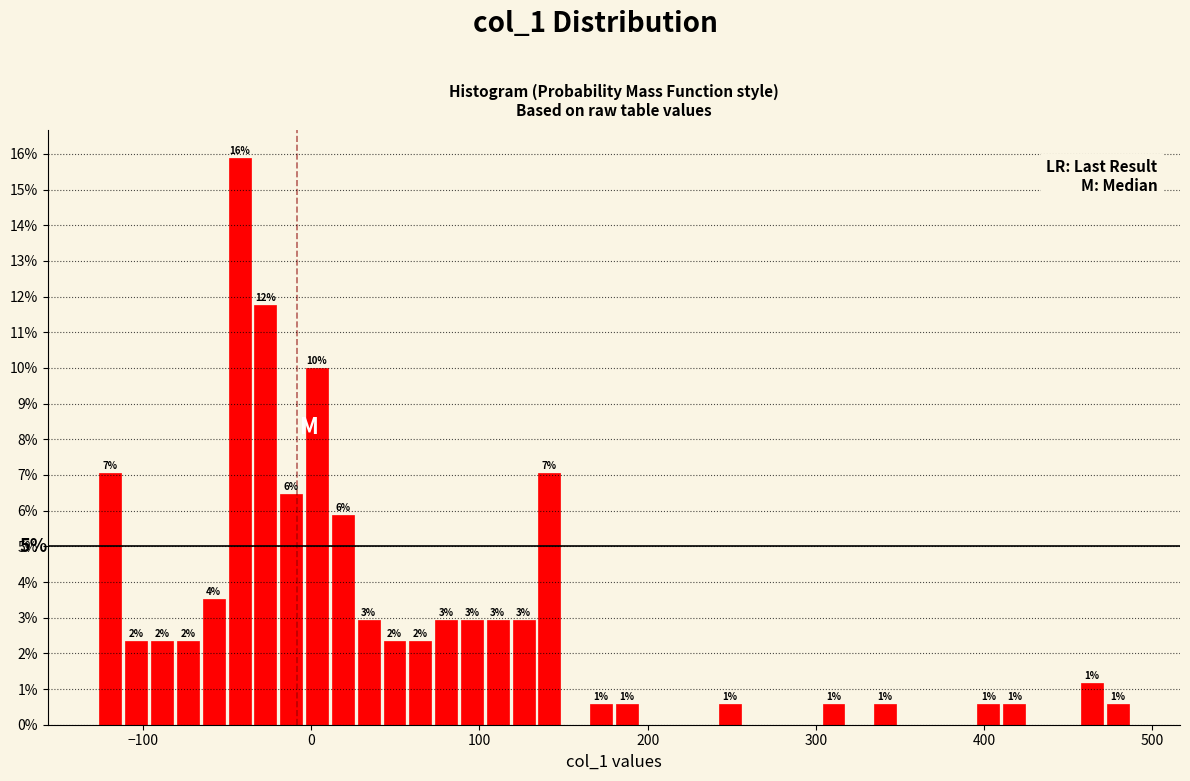

Read against the x-axis, roughly where is the centre of the tallest bar?

-40